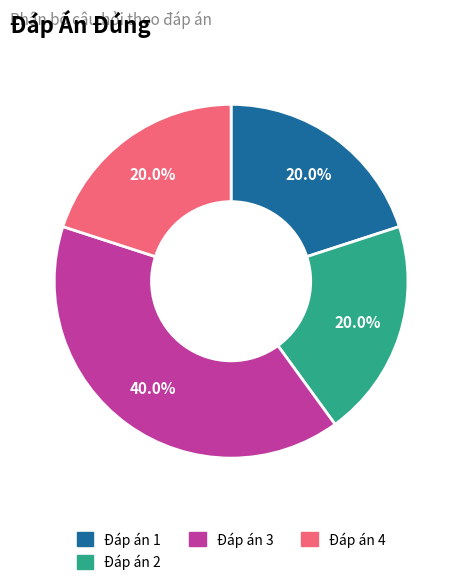

Is there a majority slice in this chart?

No